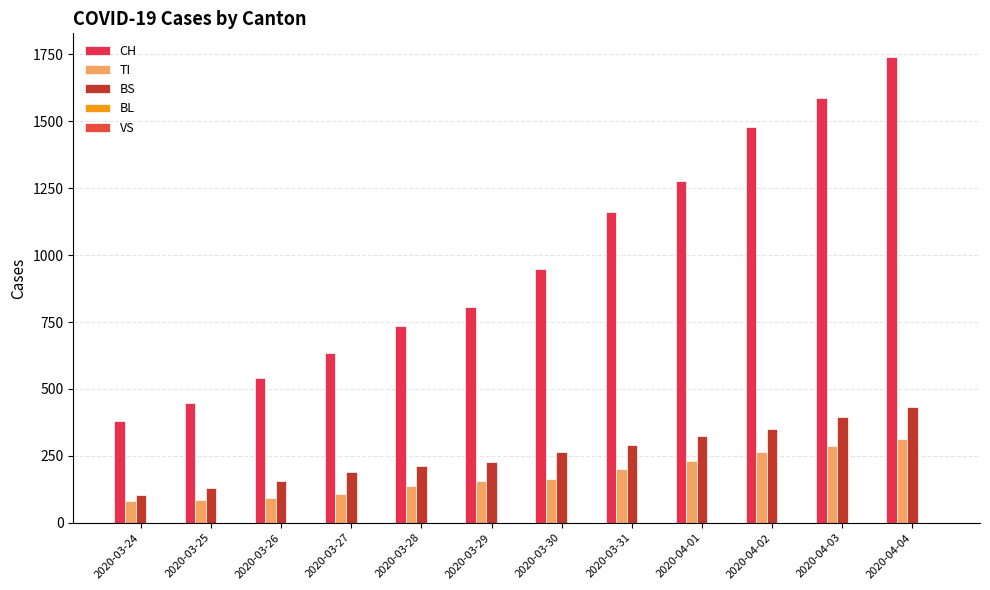

What is the label of the 5th bar from the right?

2020-03-31